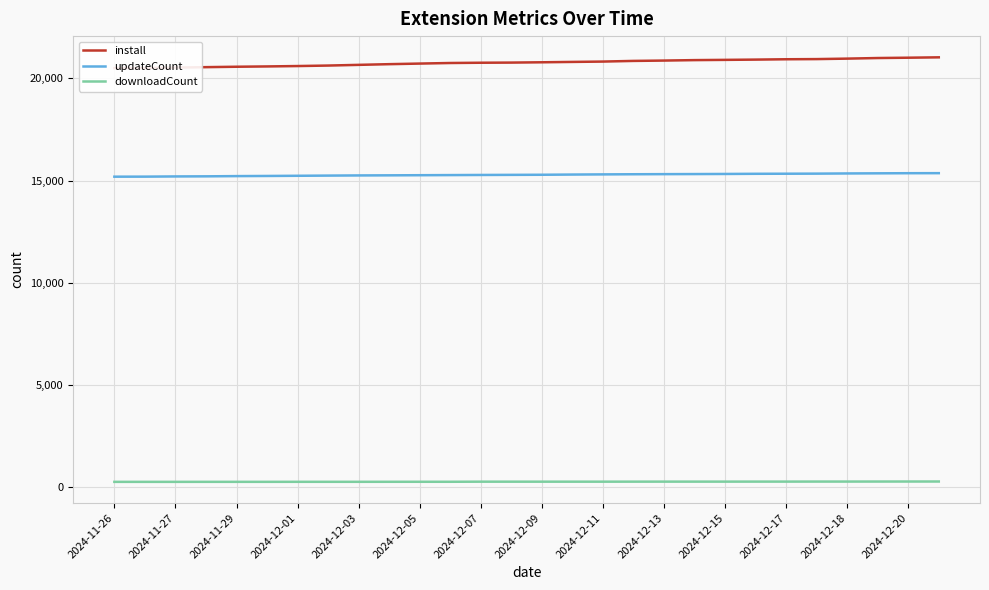

What is the minimum value for updateCount?

15197